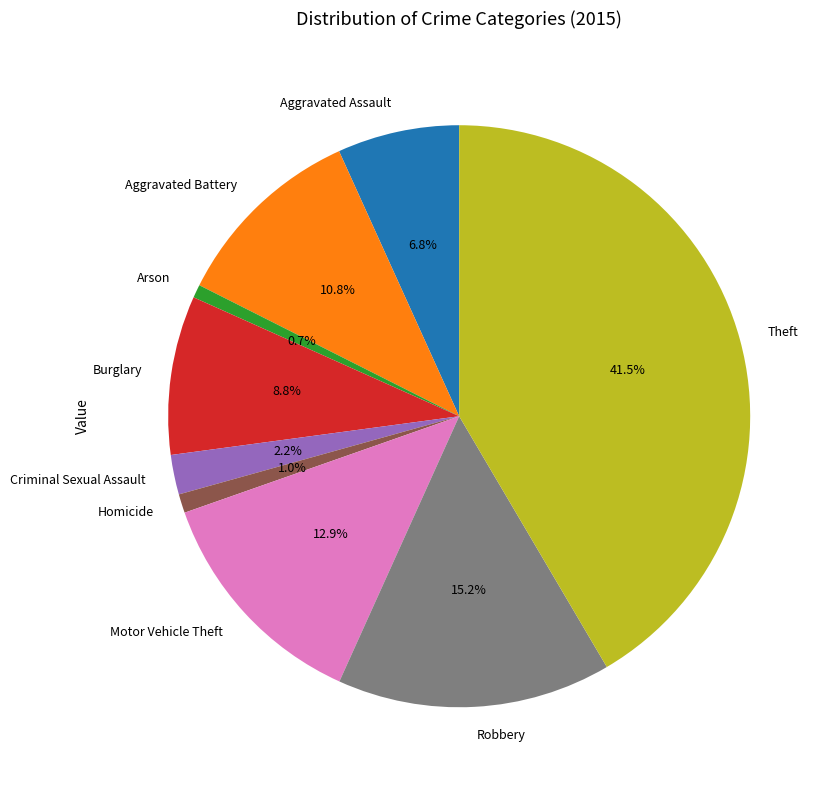

To the nearest percent, what is the combined percentage of Motor Vehicle Theft and Aggravated Battery?

24%